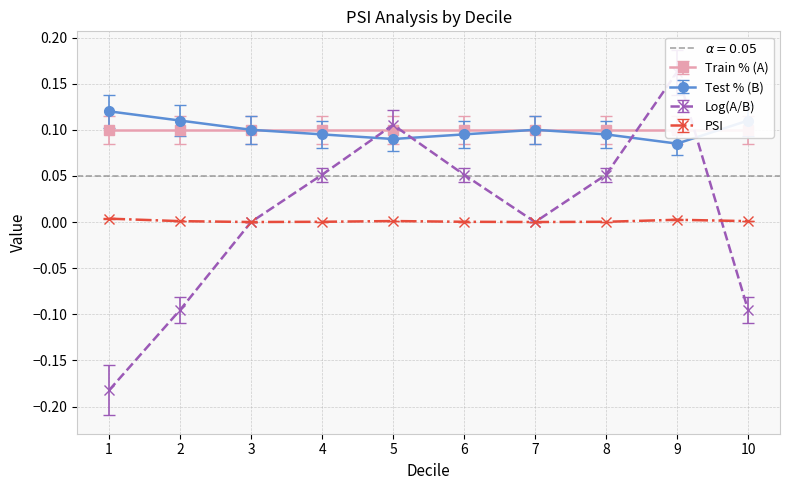

Is the value of PSI at 5 greater than the value of Test % (B) at 6?

No